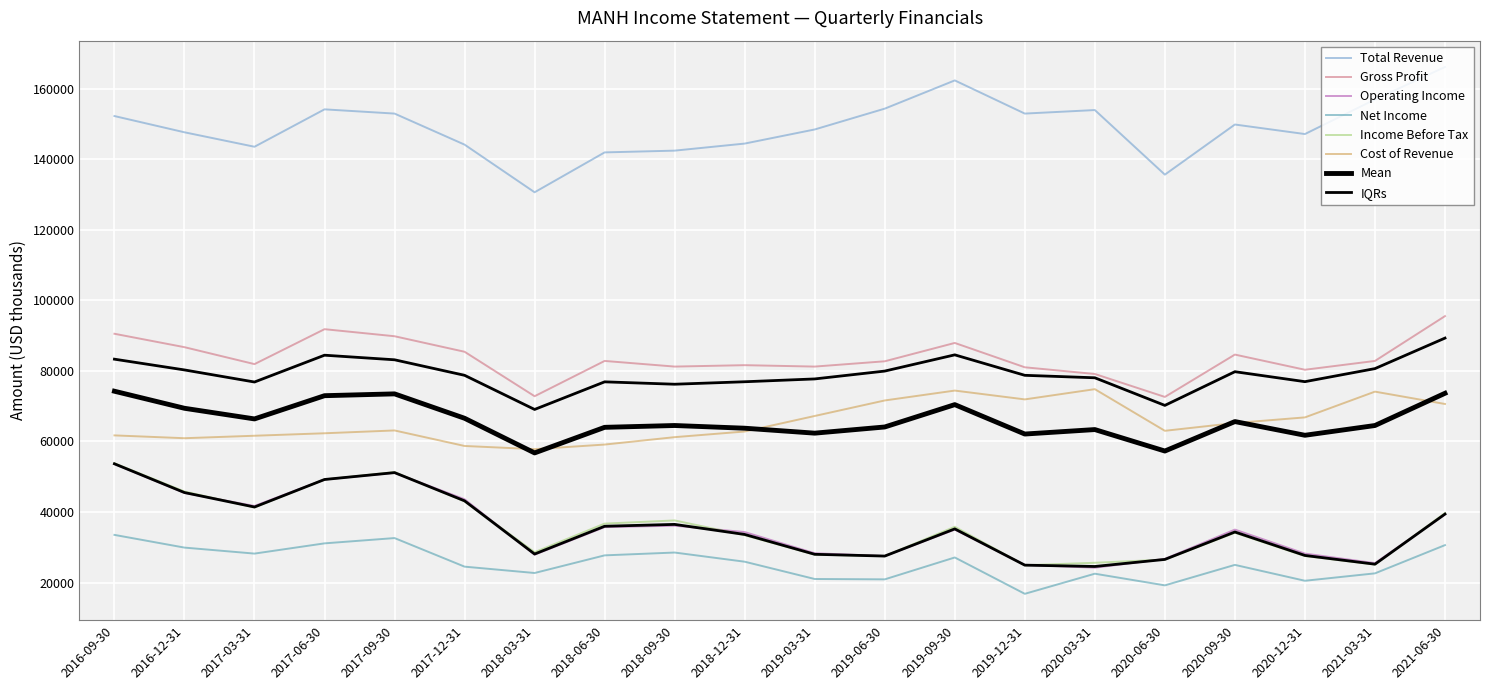

In Operating Income, how many points are higher than both neighbors (excluding endpoints)?

4